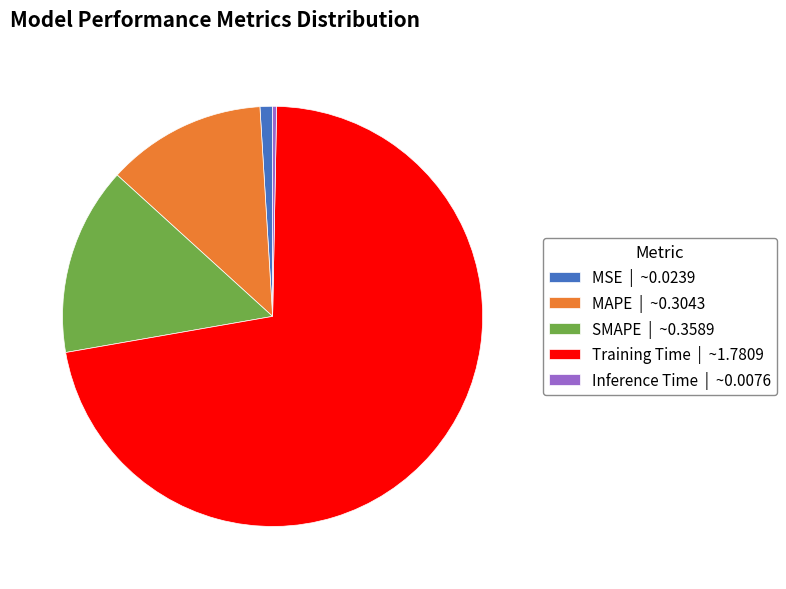

Which has a higher value, Training Time | ~1.7809 or MSE | ~0.0239?

Training Time | ~1.7809